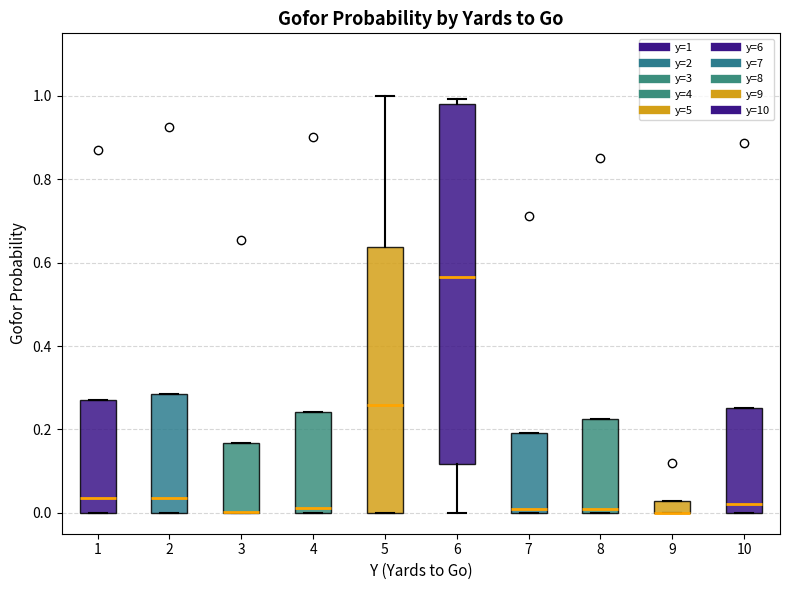

Which box is the tallest, from its lower edge to its upper edge?

6